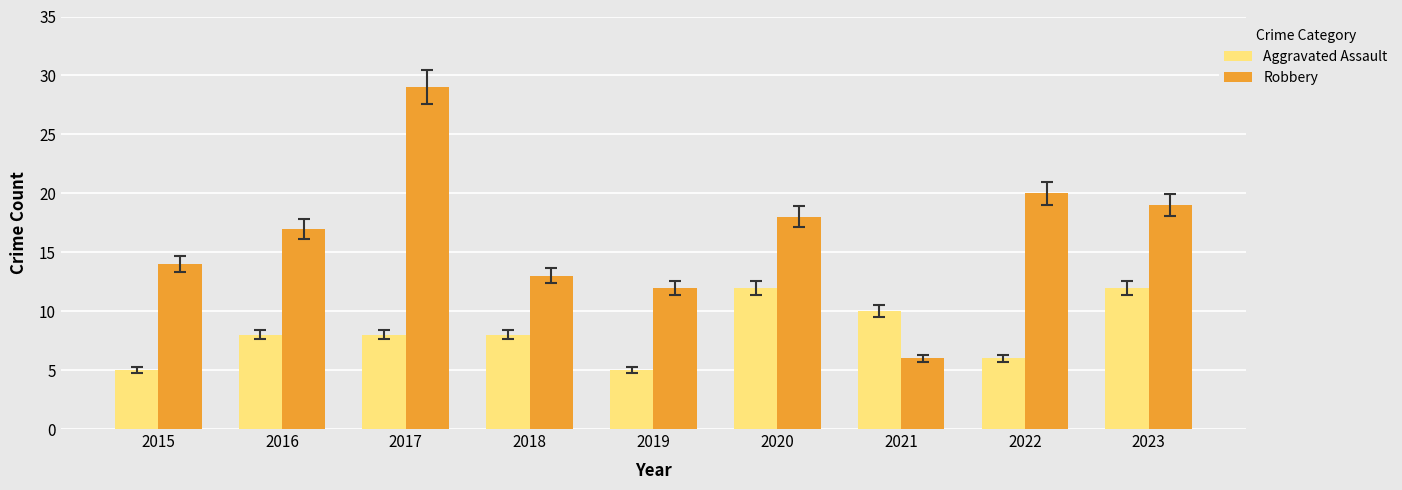

What is the value of the Aggravated Assault bar at the 3rd from the left?

8